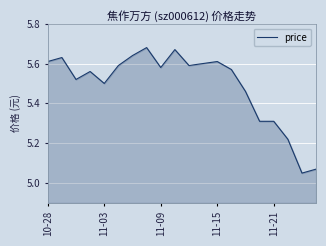

Where is the data nearest to the value 5?

18